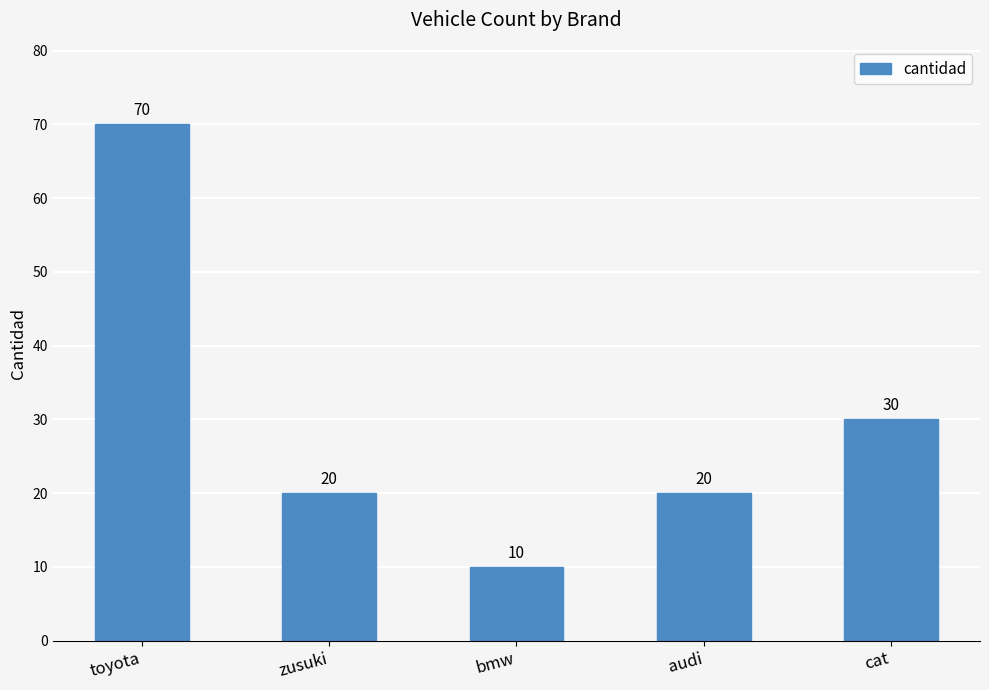

Which label corresponds to the largest value in the chart?

toyota